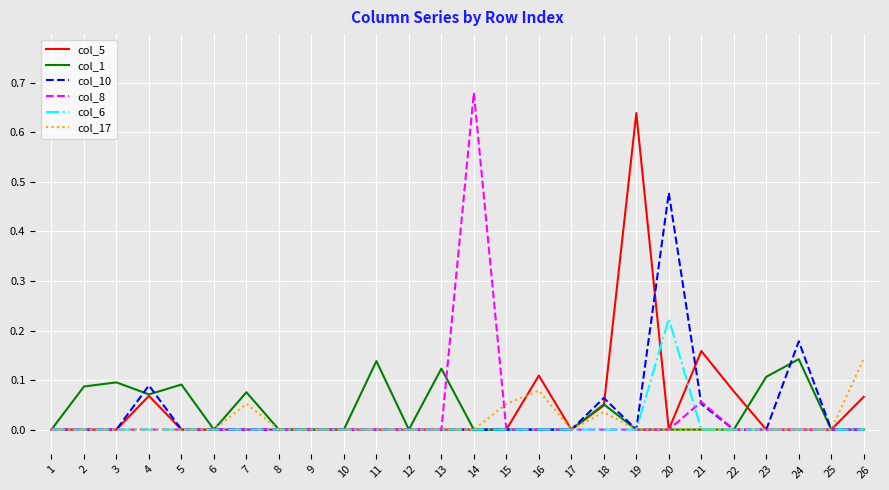

Which series has the largest range (max minus min)?

col_8